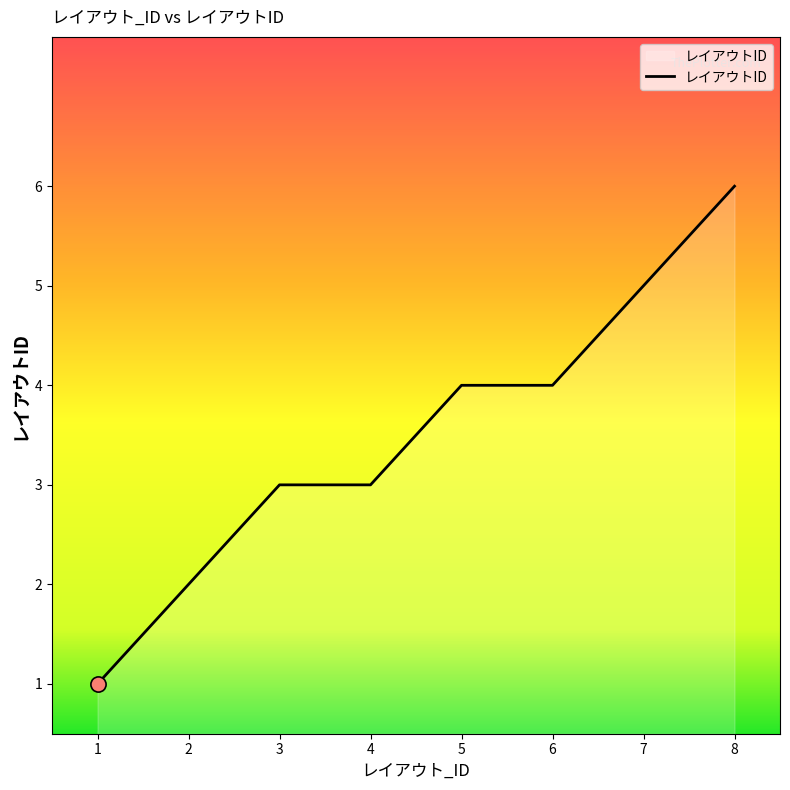

Approximately how many times larger is the value at 6 compared to 8?

0.7